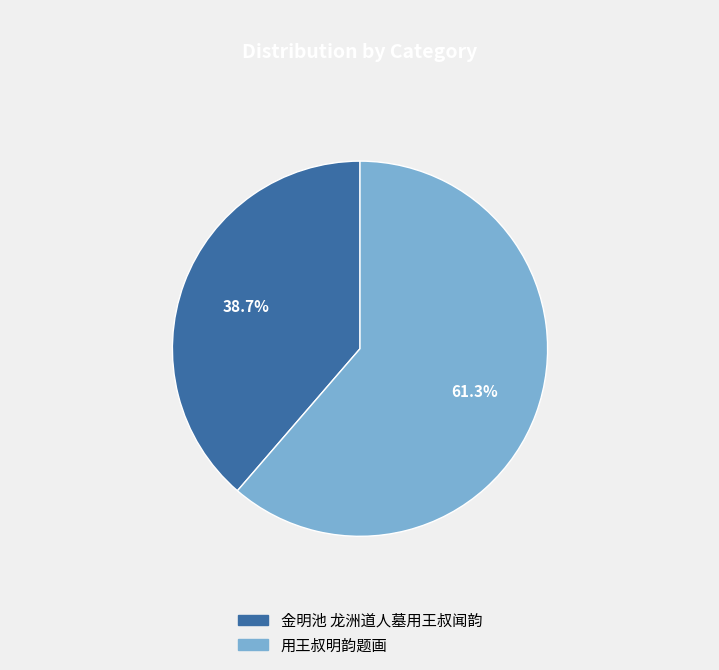

True or false: 用王叔明韵题画 accounts for 61% of the total.

True